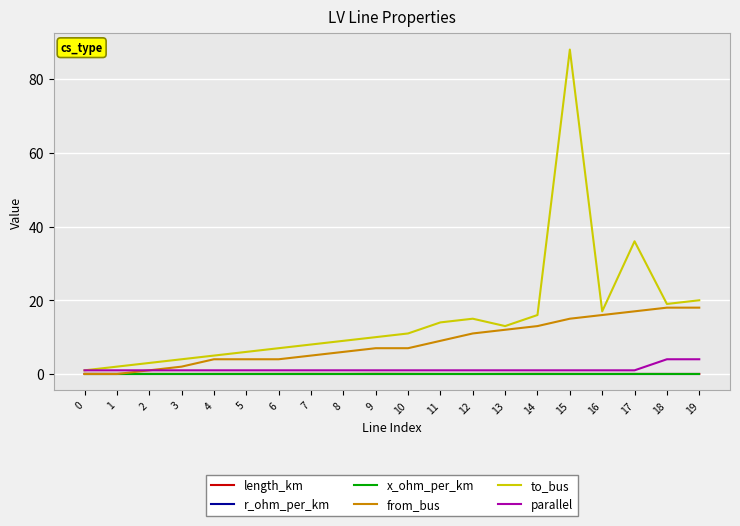

Which series has the largest total across all categories?

to_bus